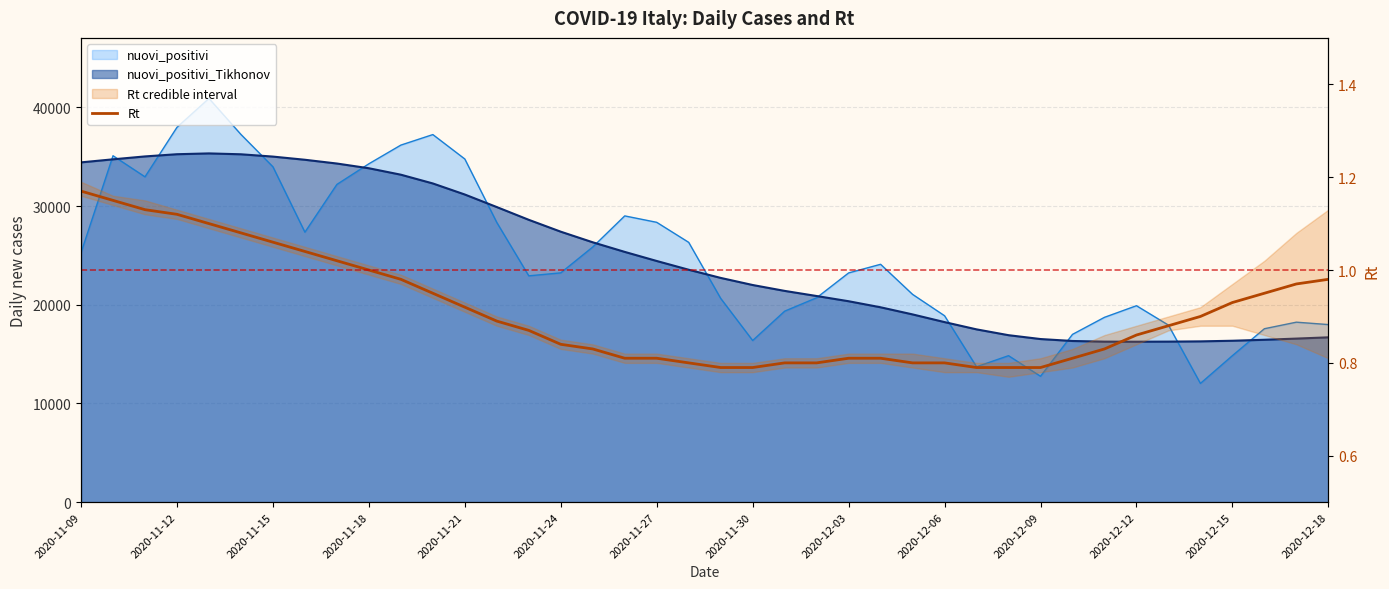

The value at 2020-12-09 is 0.5. True or false?

False